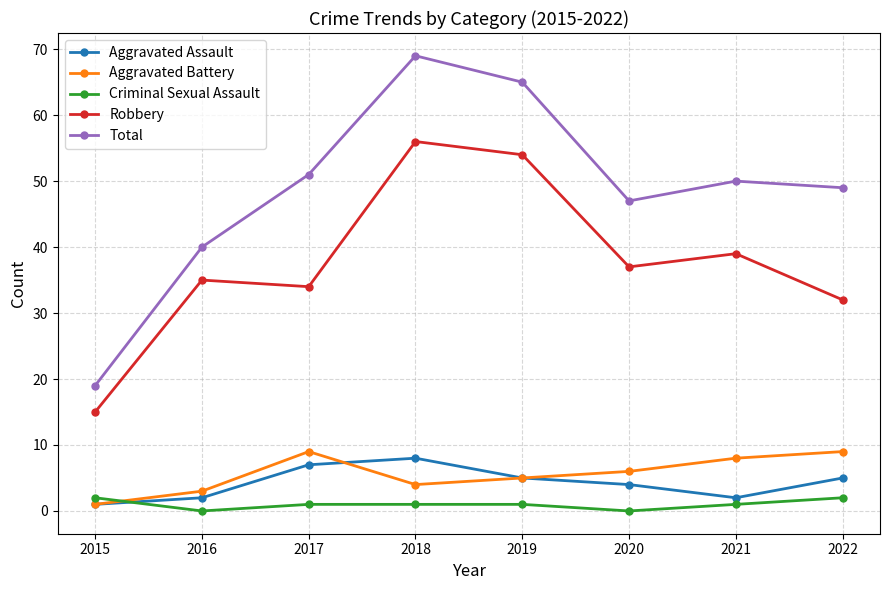

Is the value of Total at 2015 greater than the value of Criminal Sexual Assault at 2016?

Yes